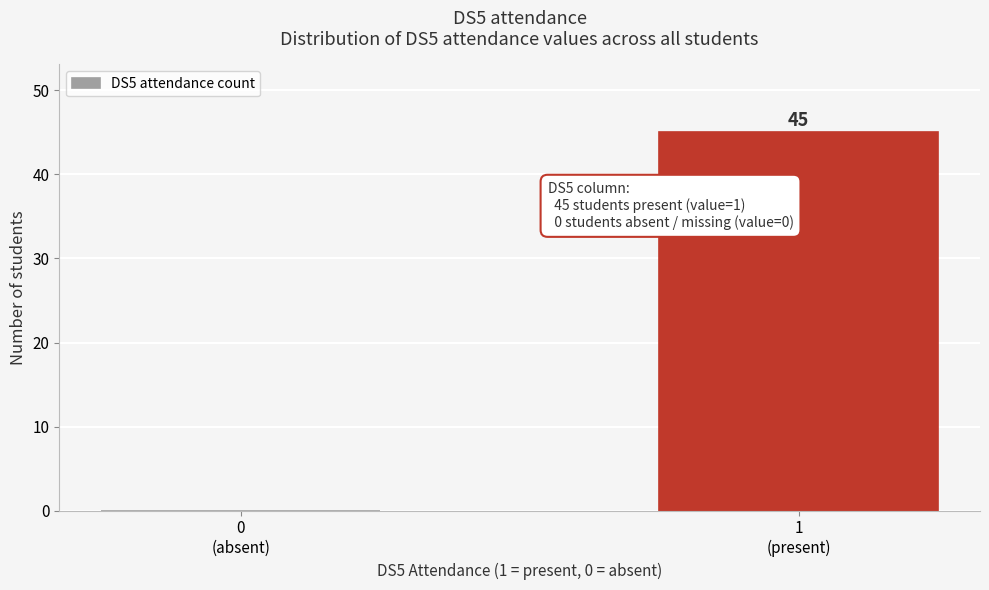

What is the sum of all values?

45